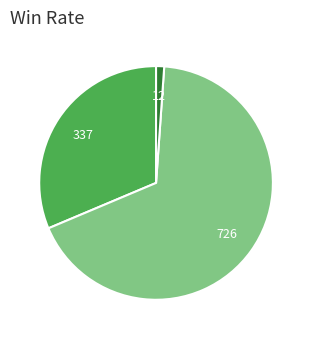

Does any single category account for the majority?

Yes